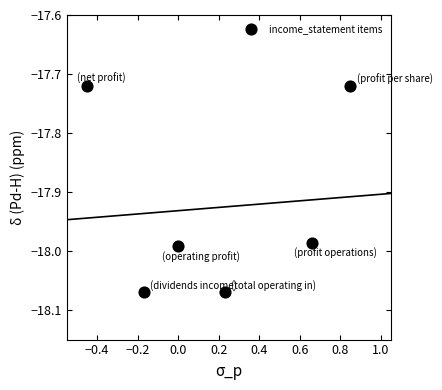

What is the range of X values (max minus min)?

1.3